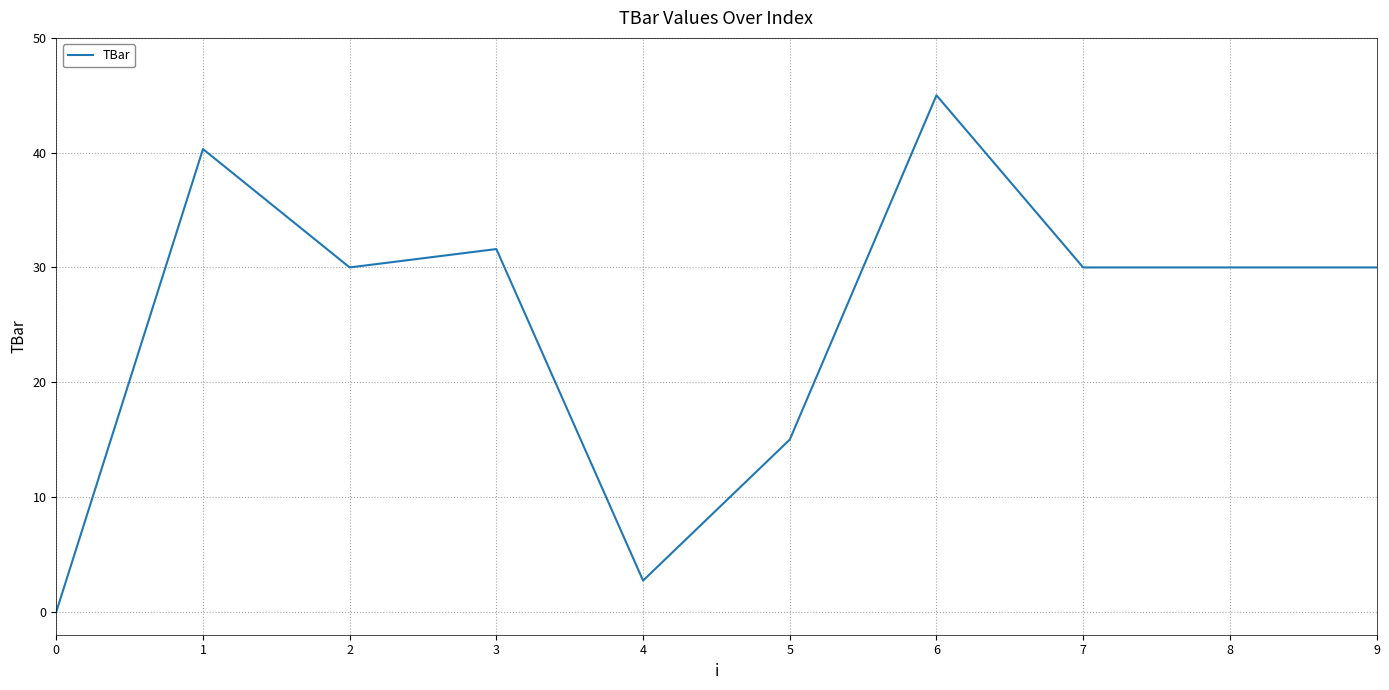

Which has a higher value, 3 or 8?

3